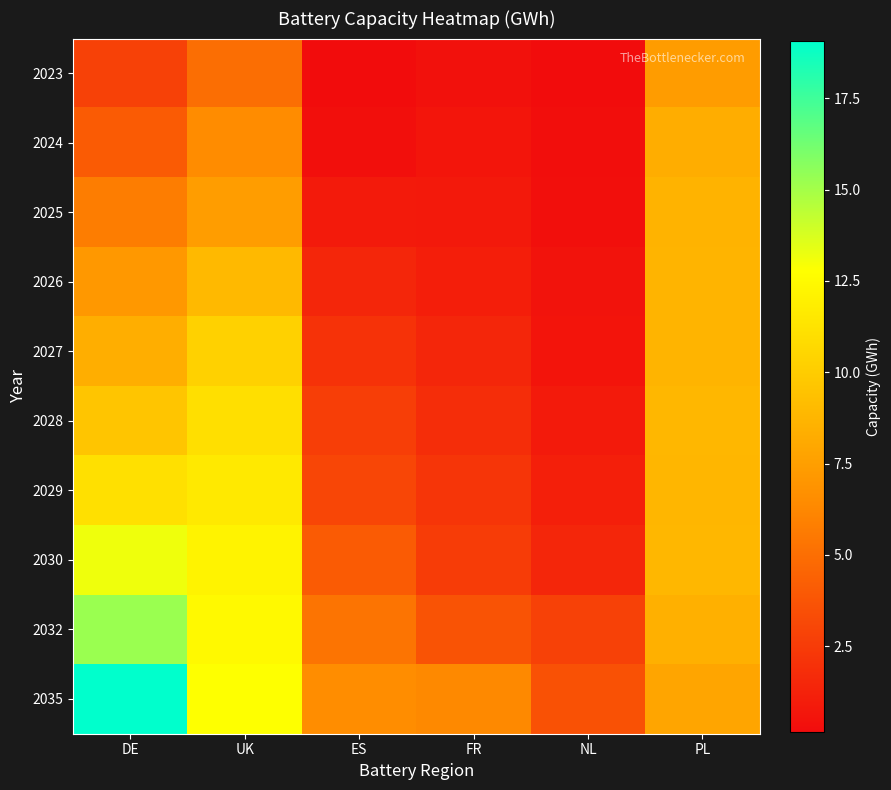

How many data points does each series have?

6